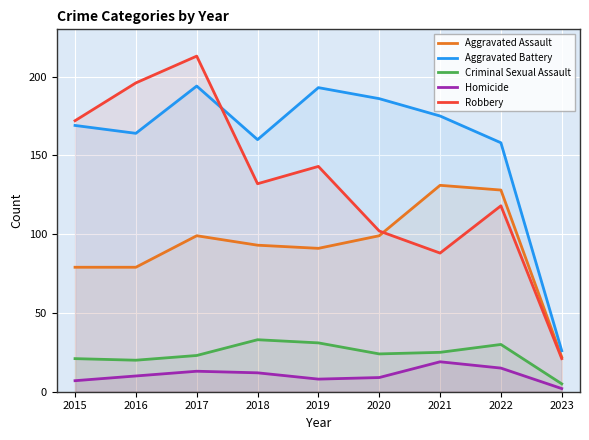

Where is Aggravated Assault nearest to the value 76?

2015